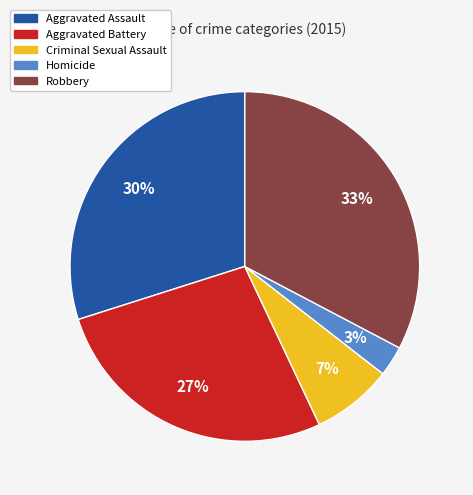

Which category has the biggest portion of the pie?

Robbery